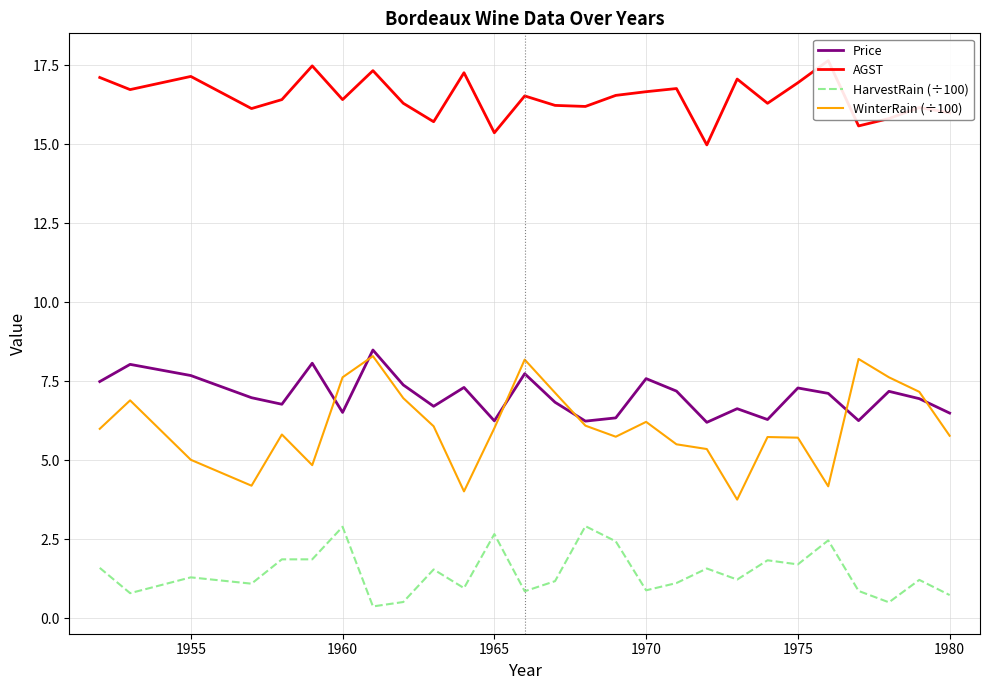

What is the lowest value of the Price series?

6.2